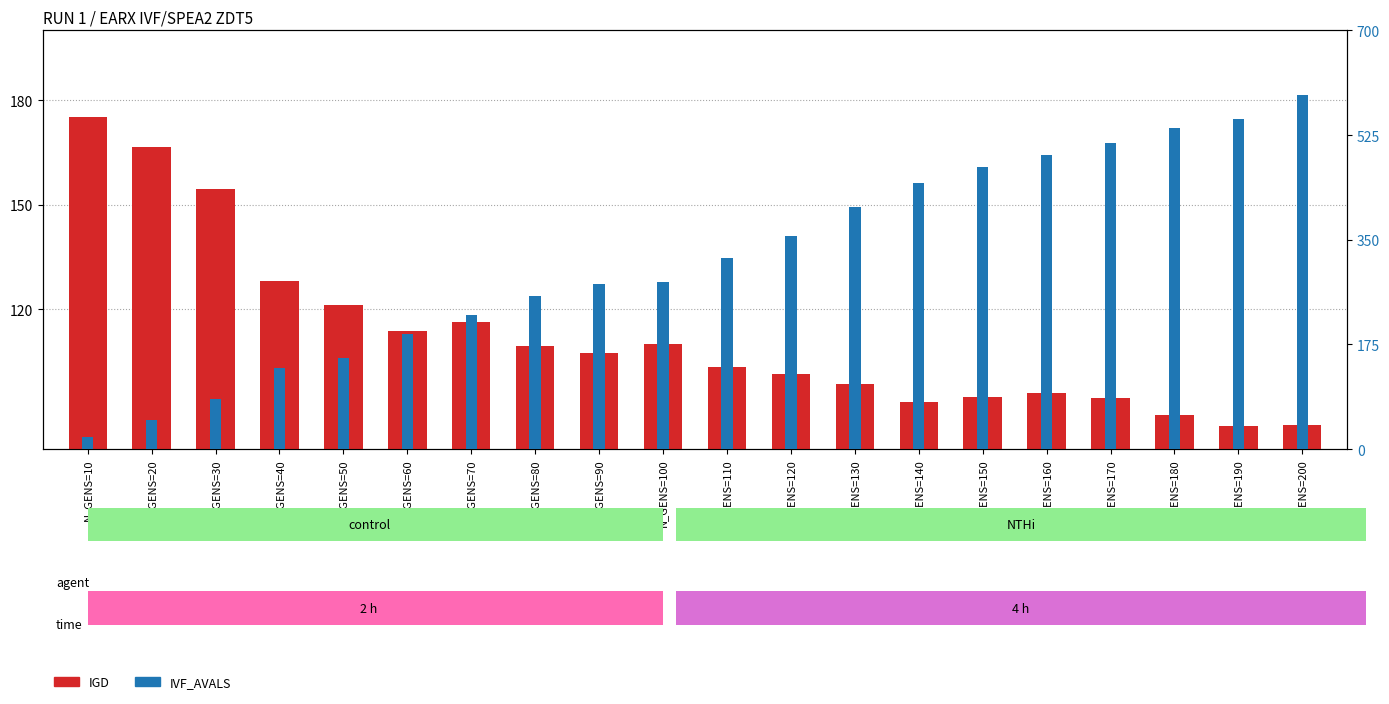

List the series in order of their overall mean, highest first.

IVF_AVALS, IGD